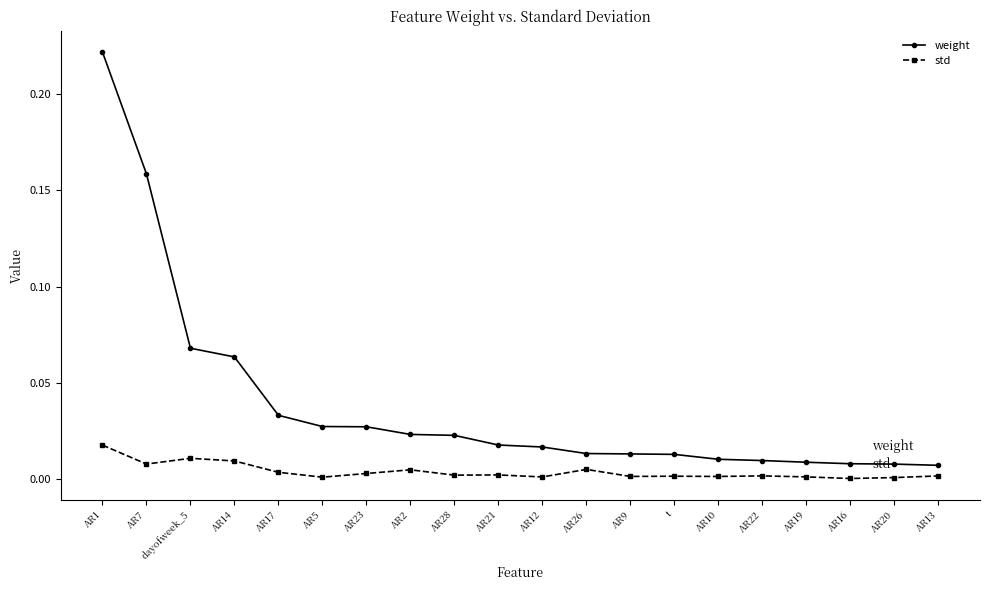

Which series has the widest spread of values?

weight